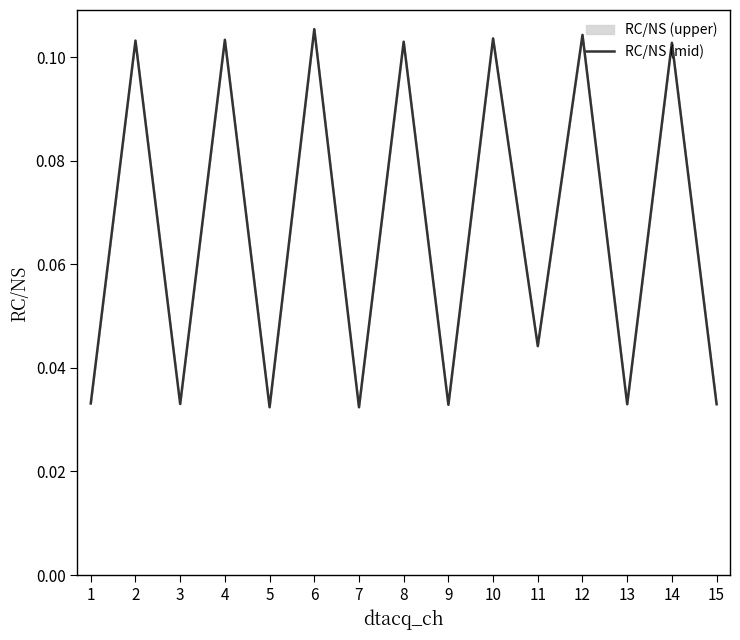

Reading right to left, extract all data points from this chart.

15=0.0	14=0.1	13=0.0	12=0.1	11=0.0	10=0.1	9=0.0	8=0.1	7=0.0	6=0.1	5=0.0	4=0.1	3=0.0	2=0.1	1=0.0